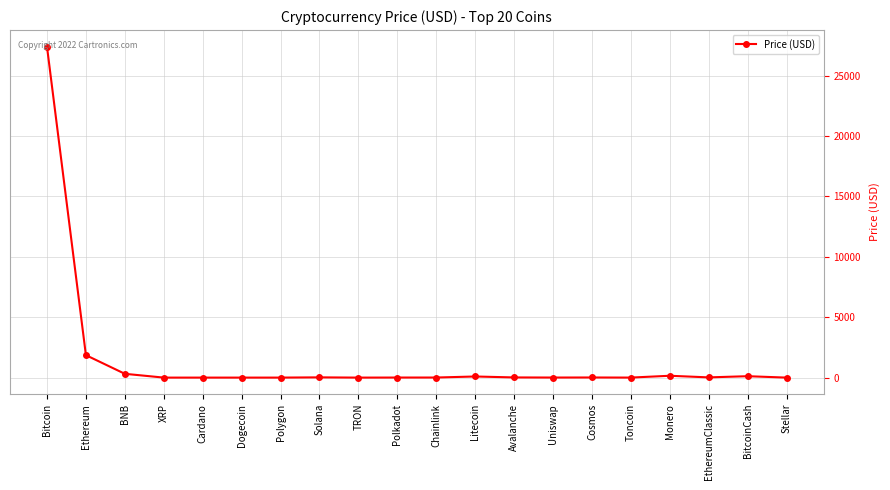

What is the label of the 10th point from the right?

Chainlink